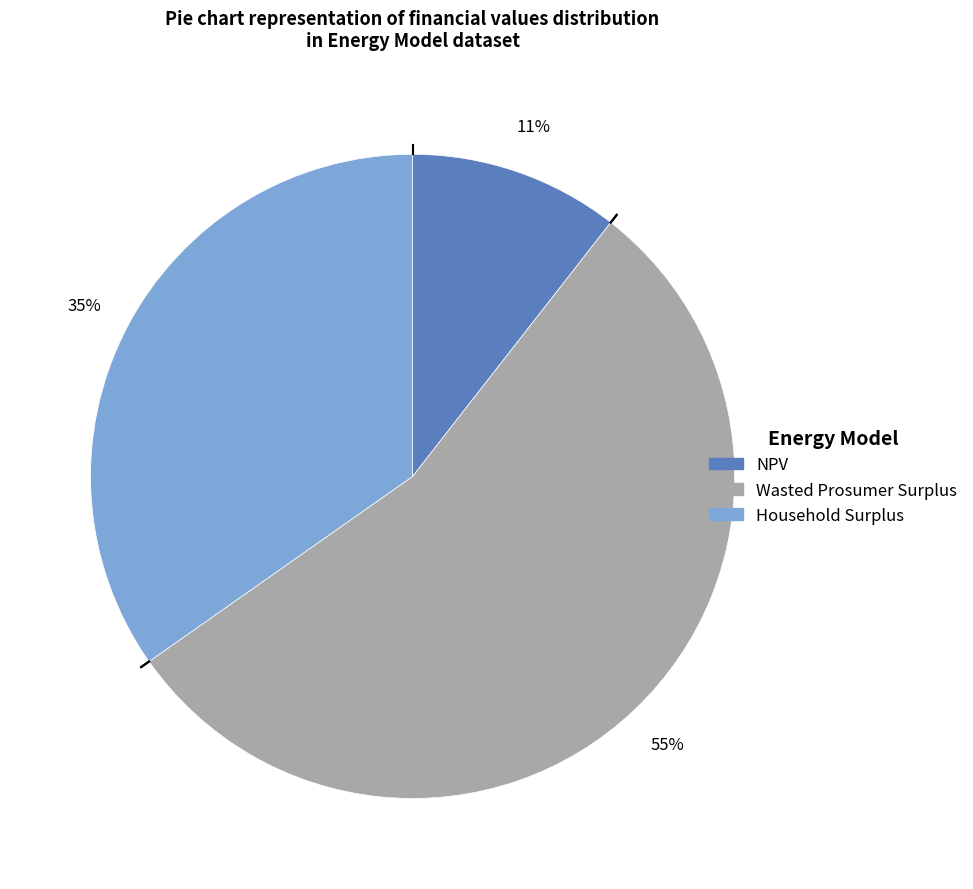

Combined, do NPV and Wasted Prosumer Surplus account for over 50%?

Yes